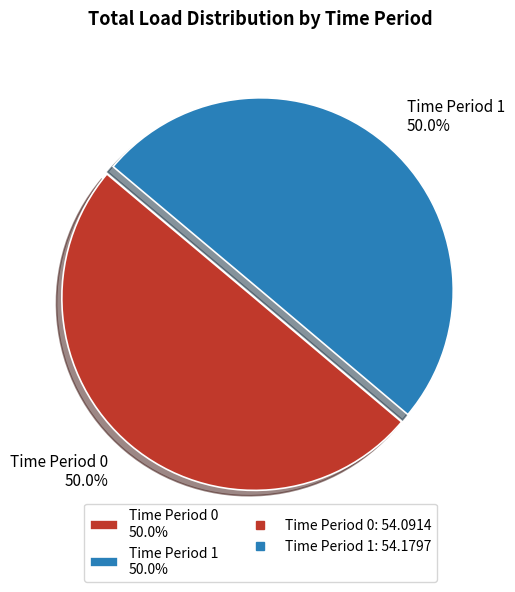

What is the ratio of the value at Time Period 0 50.0% to the value at Time Period 1 50.0%?

1.0